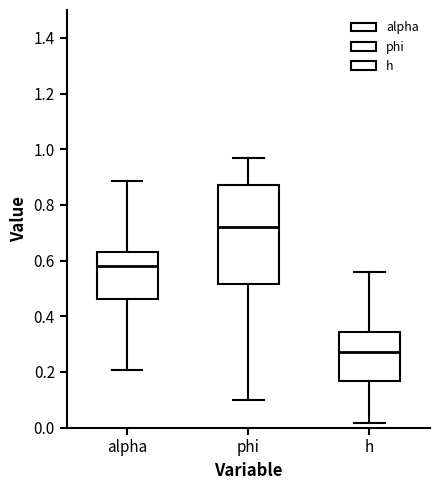

Where is the upper edge of the box for phi on the y-axis? The values are not printed on the chart, so give them approximately, as read against the axis.

0.88